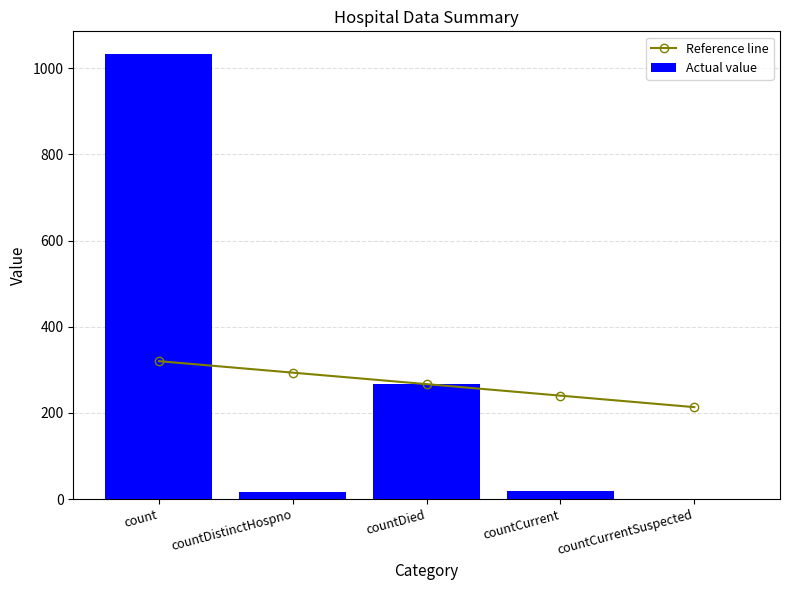

Which category has the lowest value across all series?

countCurrentSuspected